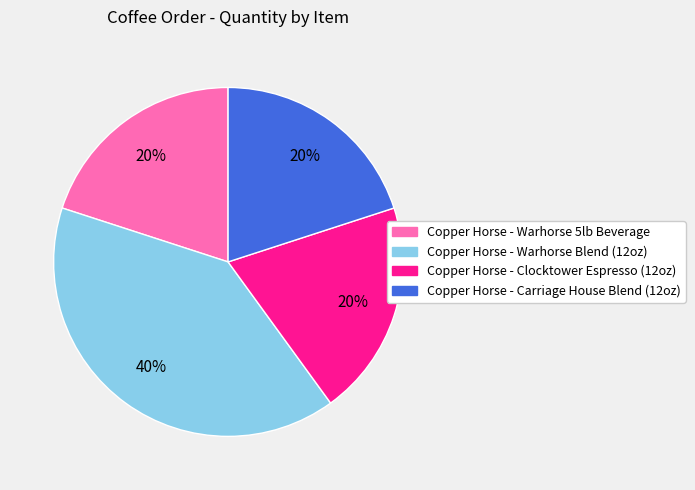

To the nearest percent, what is the difference between the largest and smallest slice percentages?

20%